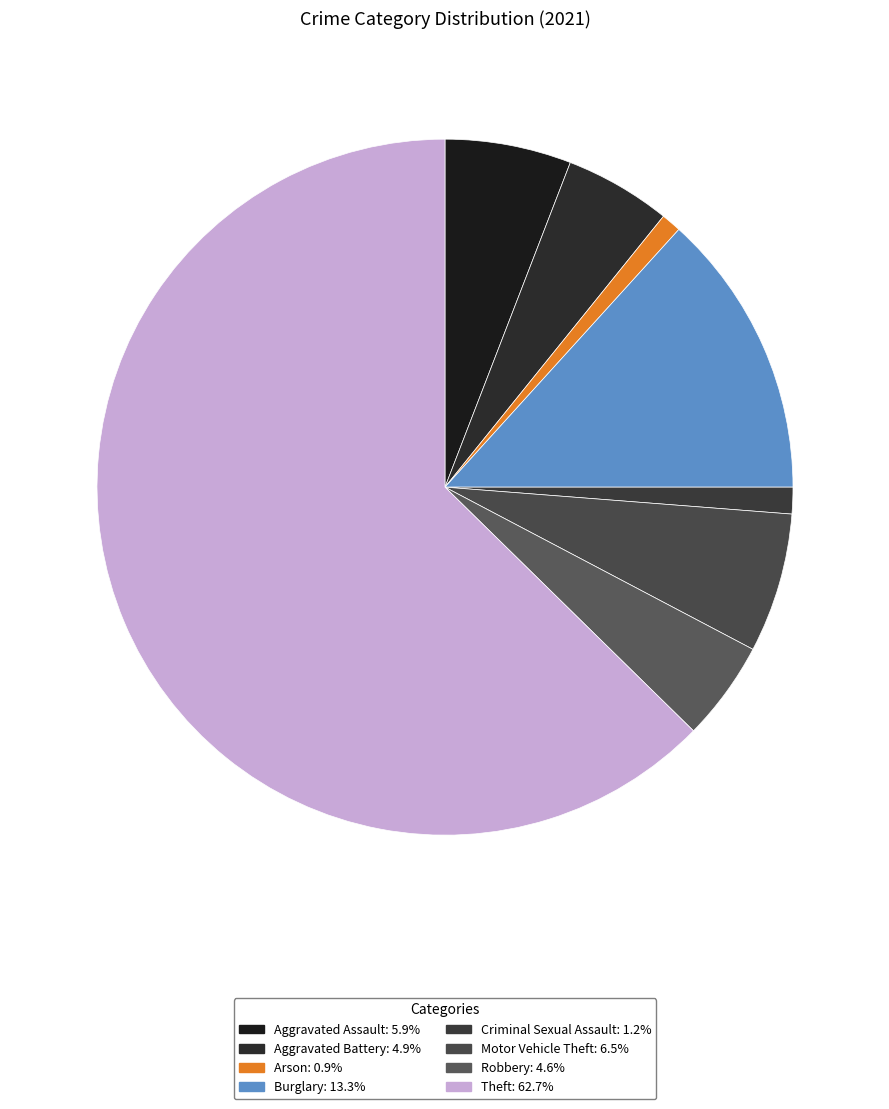

What percentage is the Arson slice, to the nearest percent?

1%